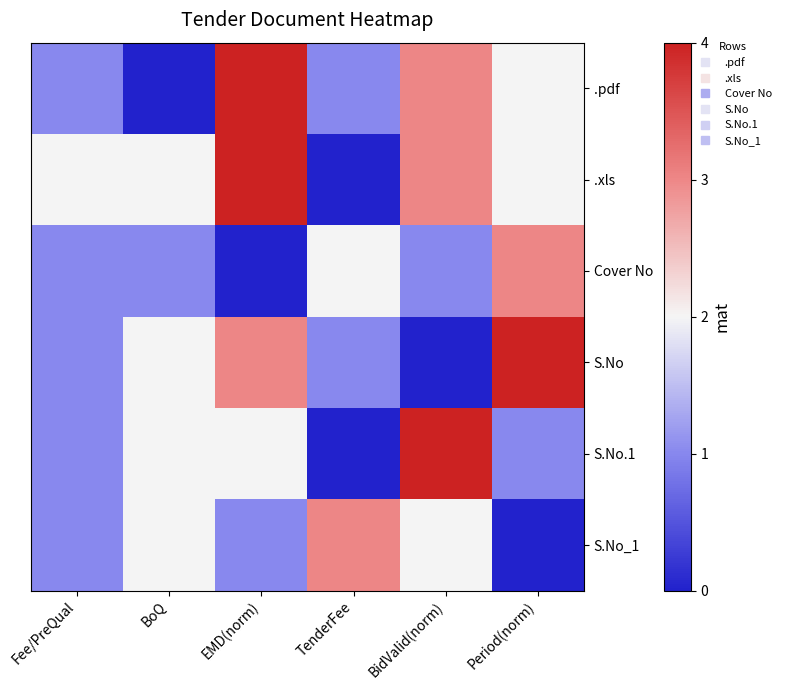

Rank the series by their maximum value, from highest to lowest.

.pdf, .xls, S.No, S.No.1, Cover No, S.No_1